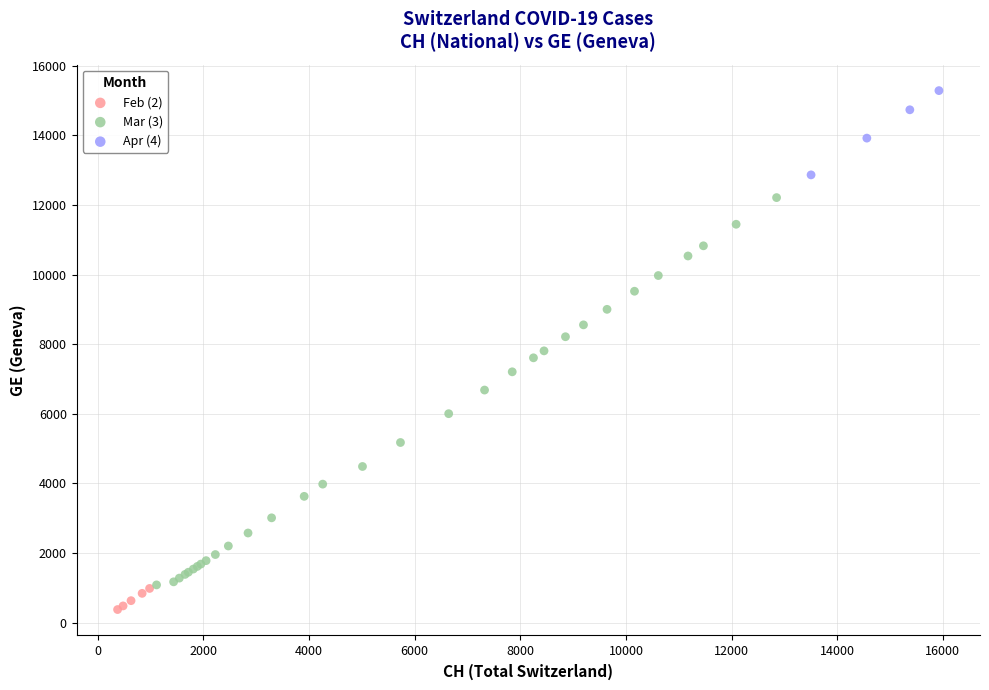

Which series contains the highest Y value?

Apr (4)